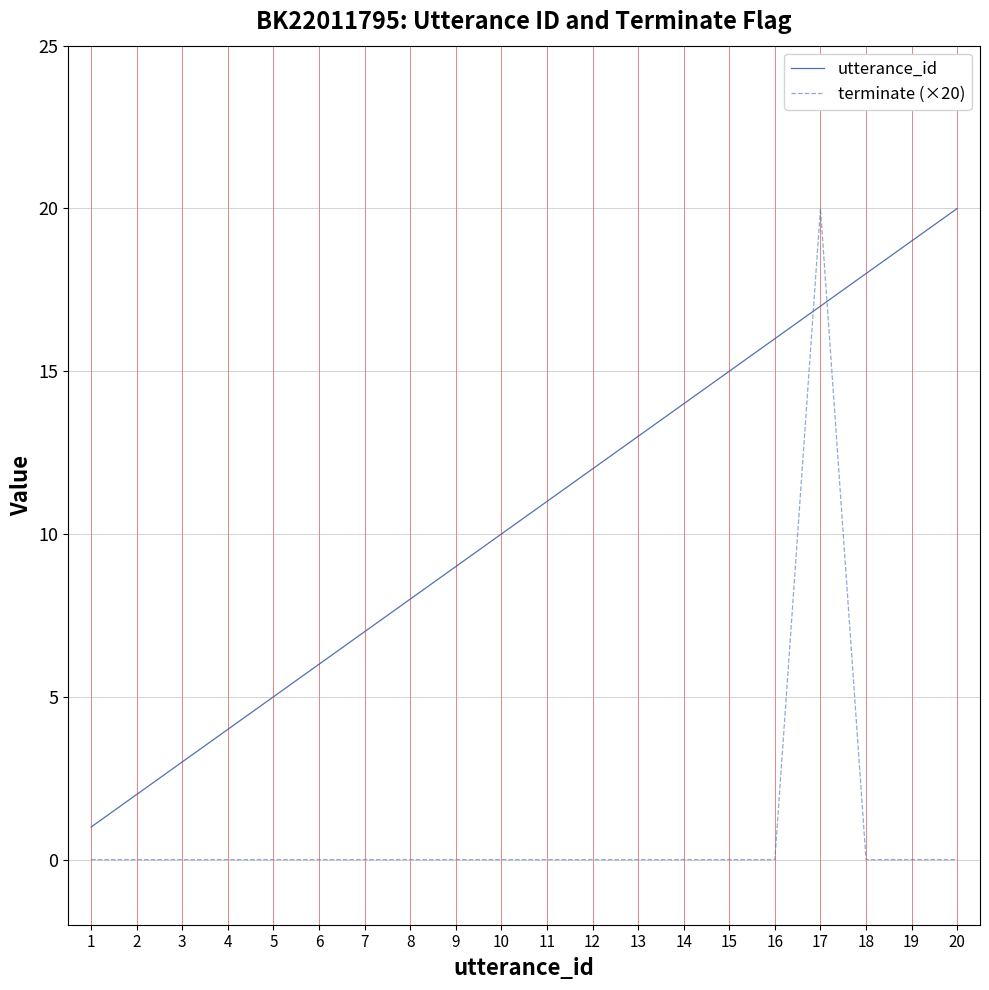

Is this an area chart (filled region under the line)?

No